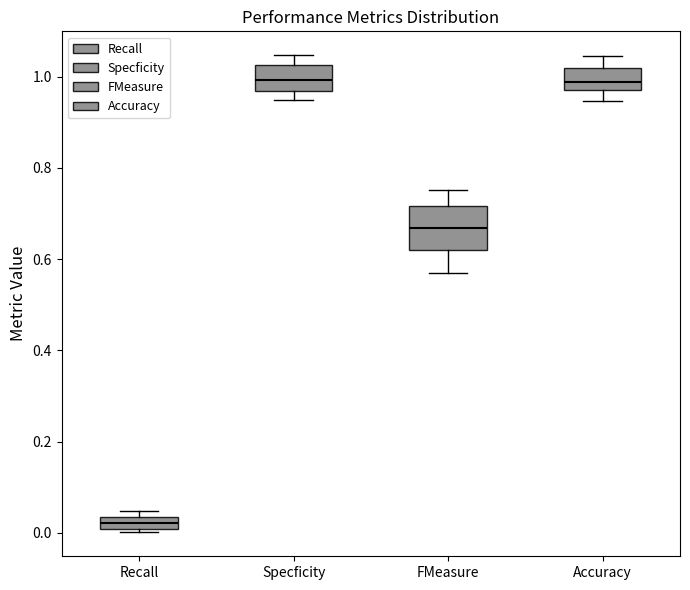

Where is the lower edge of the box for Accuracy on the y-axis? The values are not printed on the chart, so give them approximately, as read against the axis.

0.98